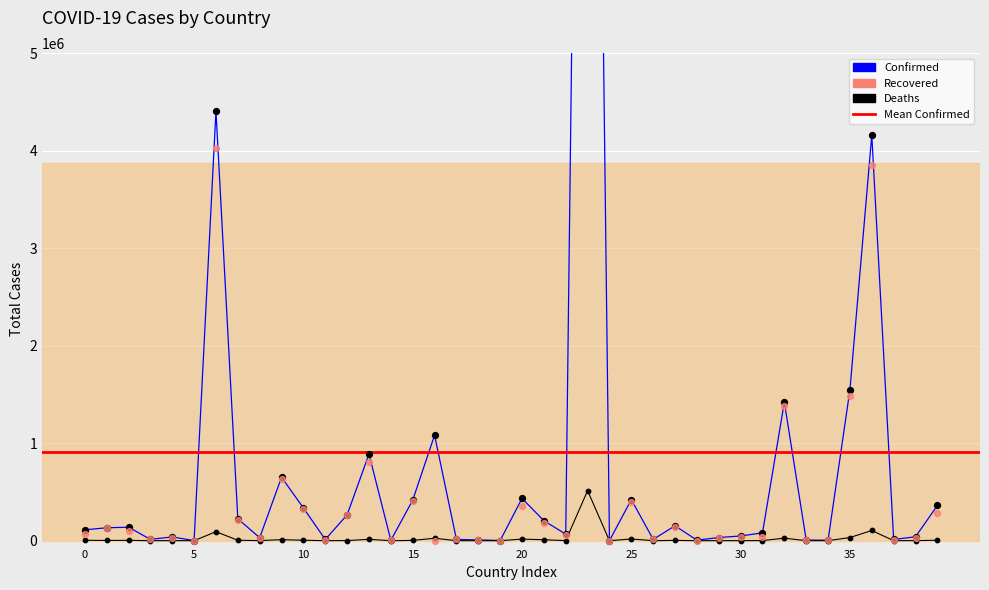

Which series has the largest total across all categories?

Confirmed